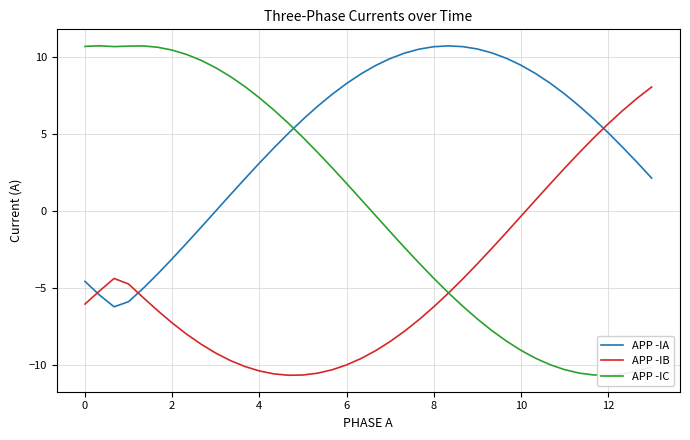

True or false: APP -IB and APP -IA intersect in this chart.

True